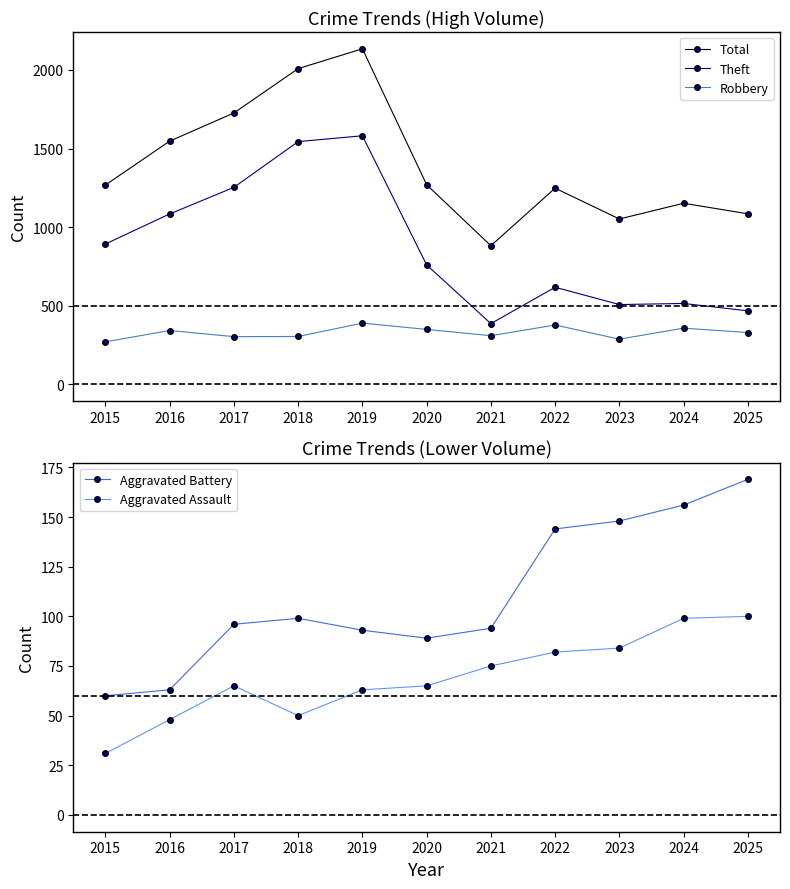

What is the value of the Aggravated Assault point at the 1st from the left?

31